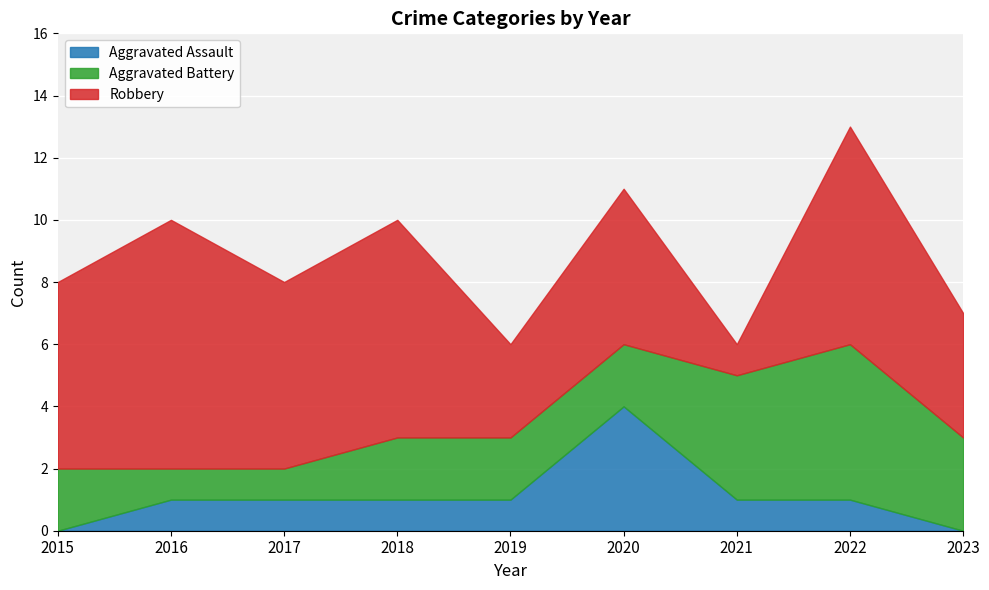

Which series ends up on top after the final intersection of Aggravated Battery and Aggravated Assault?

Aggravated Battery